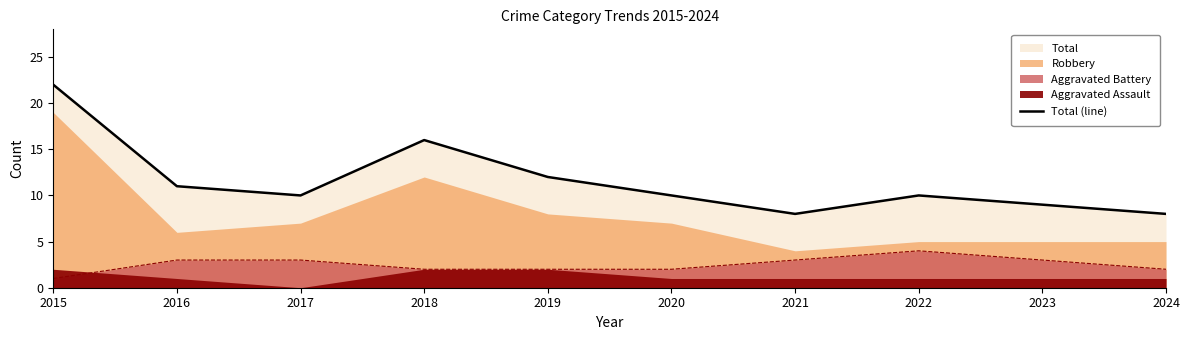

The value at 2016 is 11. True or false?

True